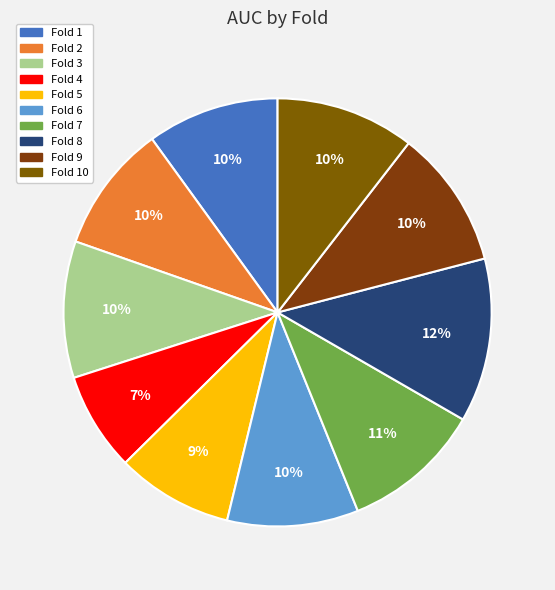

Is there any slice that represents more than half of the pie?

No